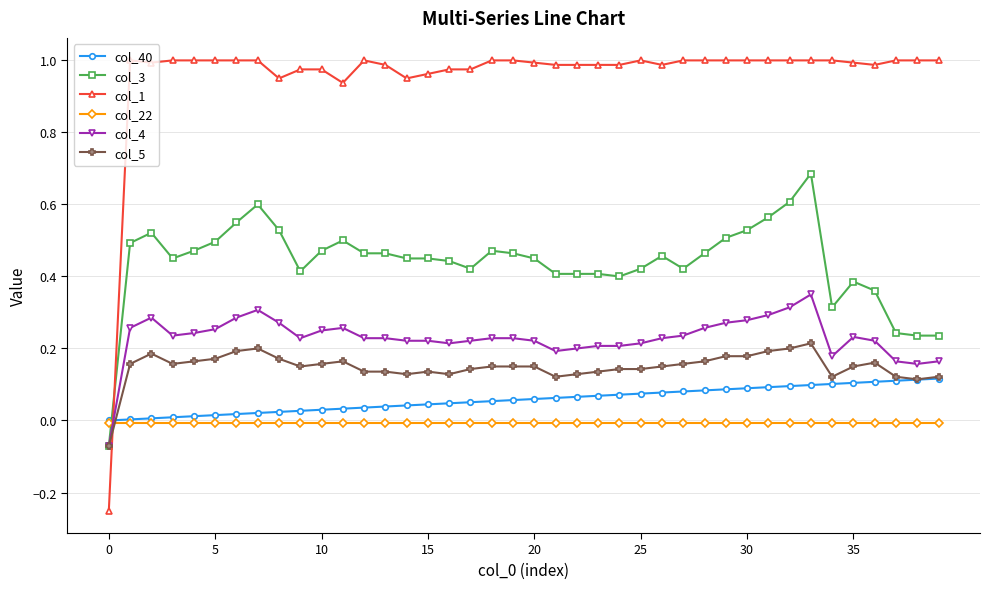

Count the number of data series in this chart.

6